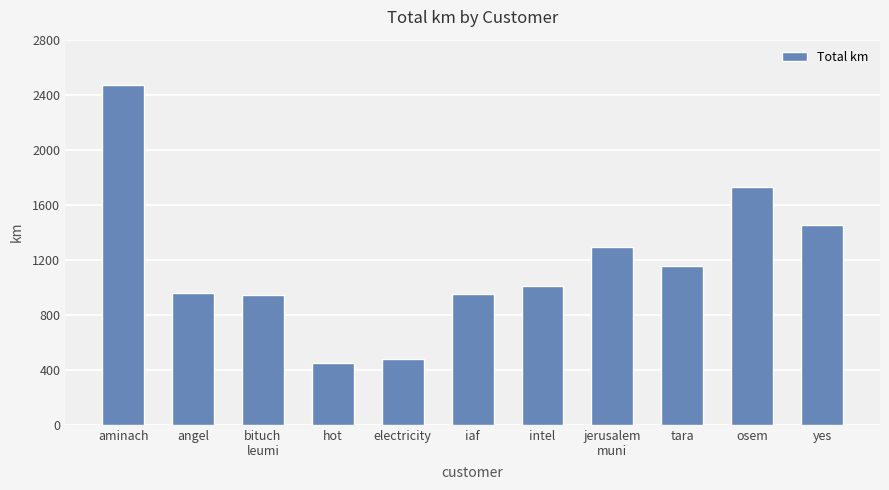

What position from the right is bituch
leumi?

9